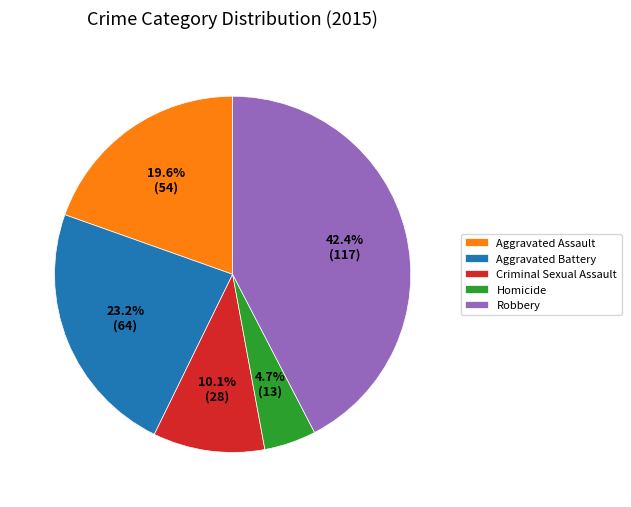

Approximately how many times larger is the value at Robbery compared to Homicide?

9.0